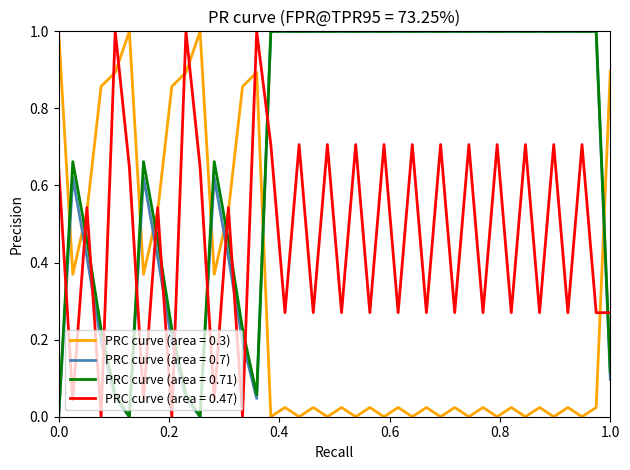

What is the highest value of the PRC curve (area = 0.47) series?

1.0